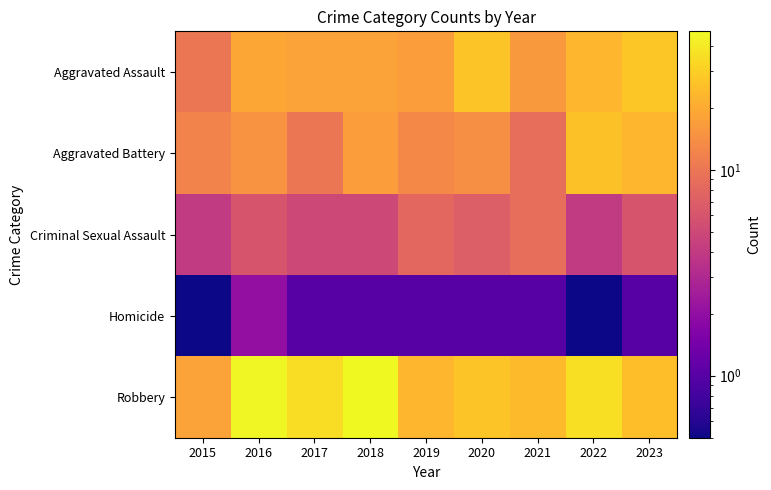

At which category is the sum across all series the highest?

2022